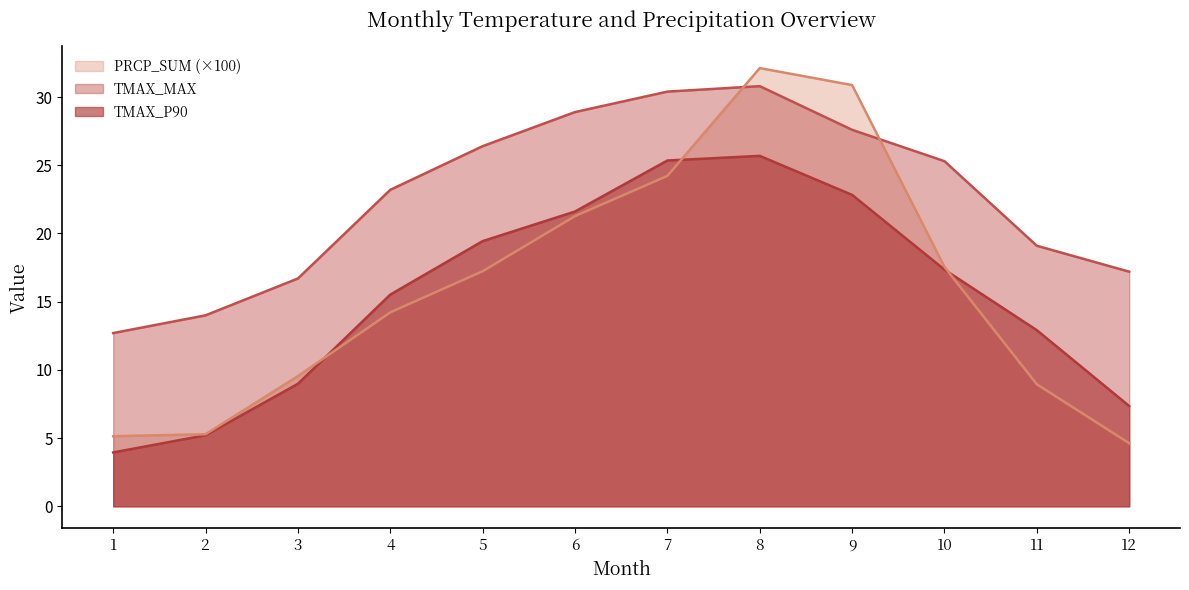

Which label corresponds to the largest value in the chart?

8